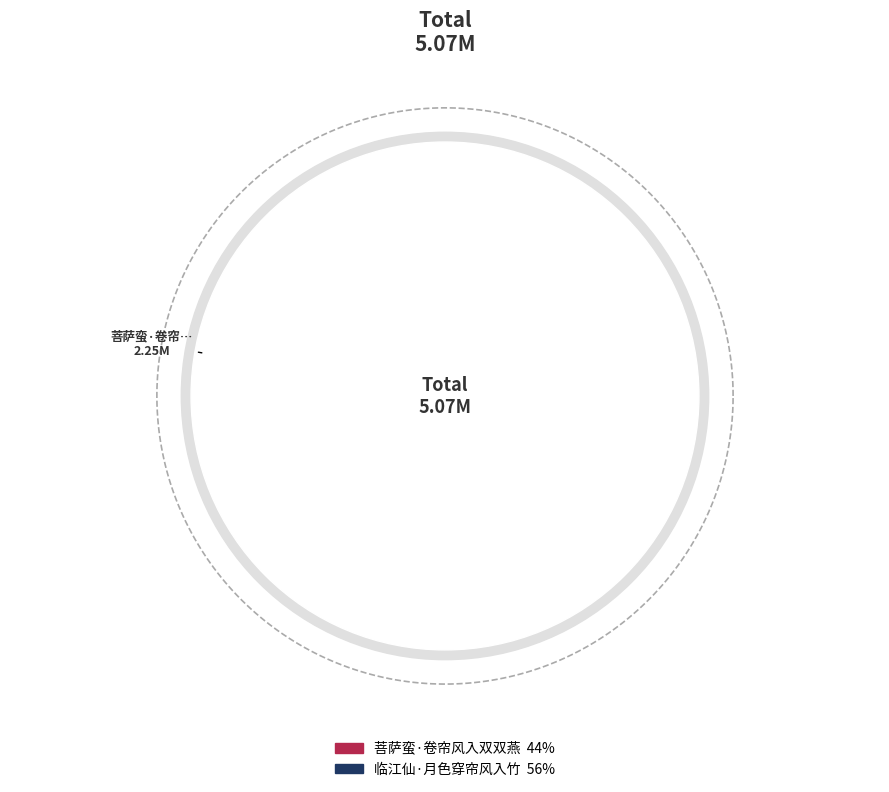

To the nearest percent, what portion does 菩萨蛮·卷帘风入双双燕 represent?

44%